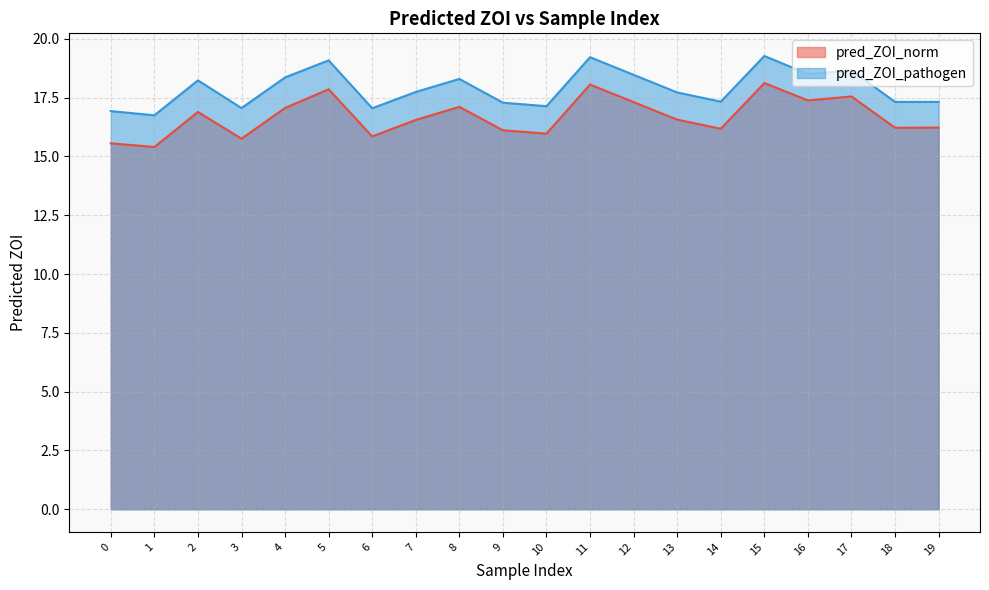

Reading left to right, extract all data points from this chart.

pred_ZOI_norm: 15.6	15.4	16.9	15.8	17.1	17.9	15.8	16.6	17.1	16.1	16.0	18.1	17.3	16.6	16.2	18.1	17.4	17.5	16.2	16.2
pred_ZOI_pathogen: 16.9	16.7	18.2	17.1	18.4	19.1	17.0	17.7	18.3	17.3	17.1	19.2	18.5	17.7	17.3	19.3	18.5	18.7	17.3	17.3